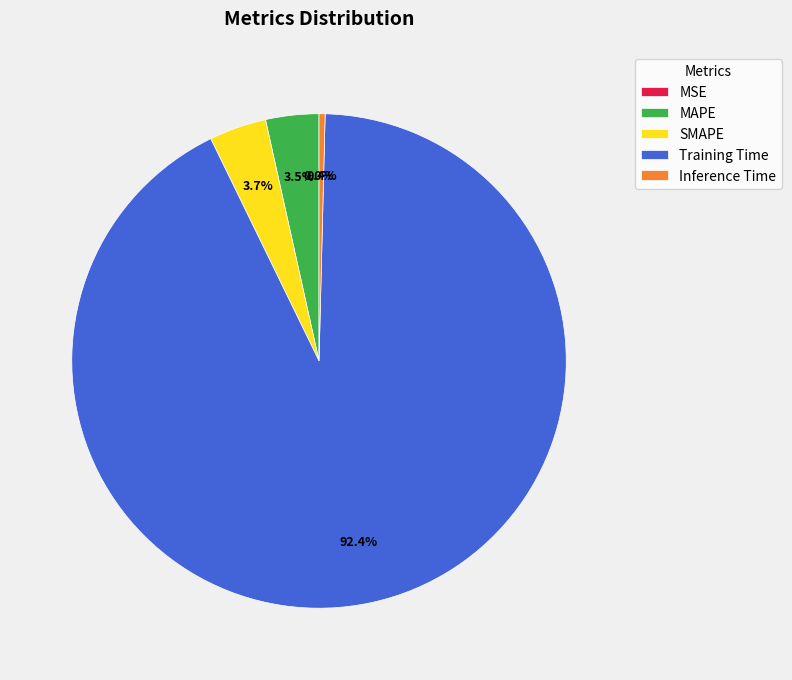

What percentage is NOT represented by SMAPE?

96.3%